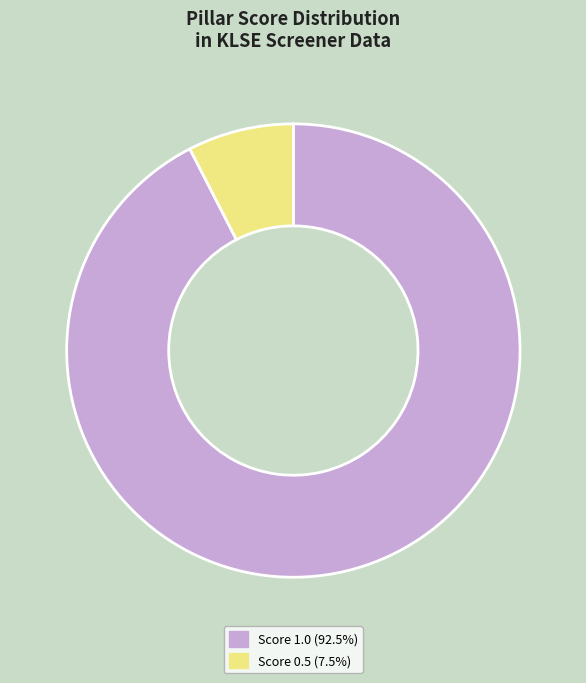

Is there any slice that represents more than half of the pie?

Yes